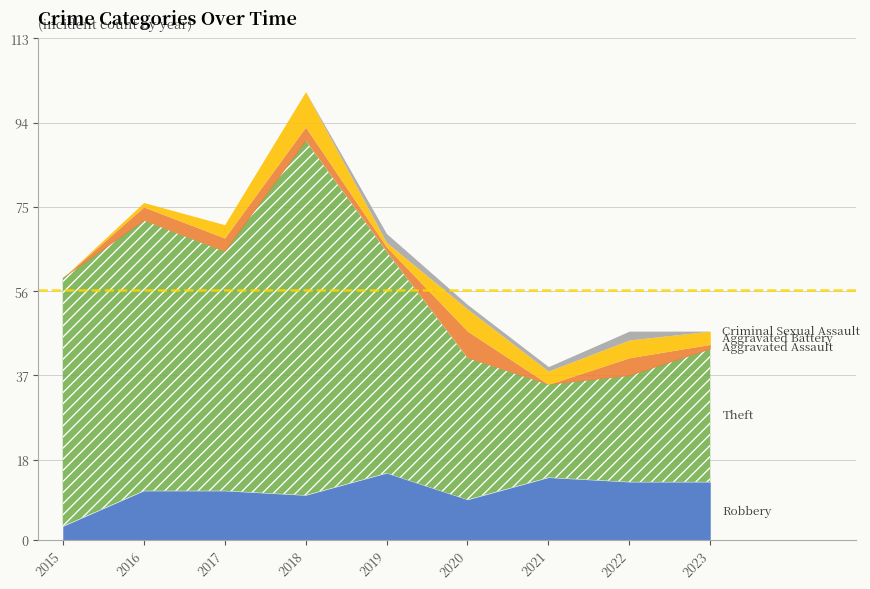

Which series has the widest spread of values?

Theft